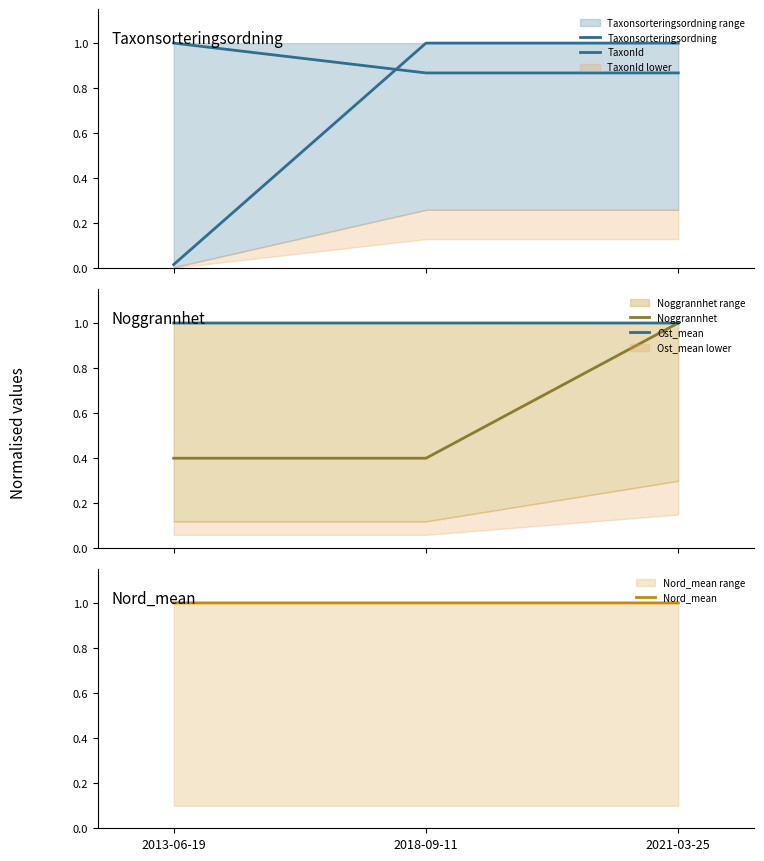

At which category is the sum across all series the highest?

2021-03-25